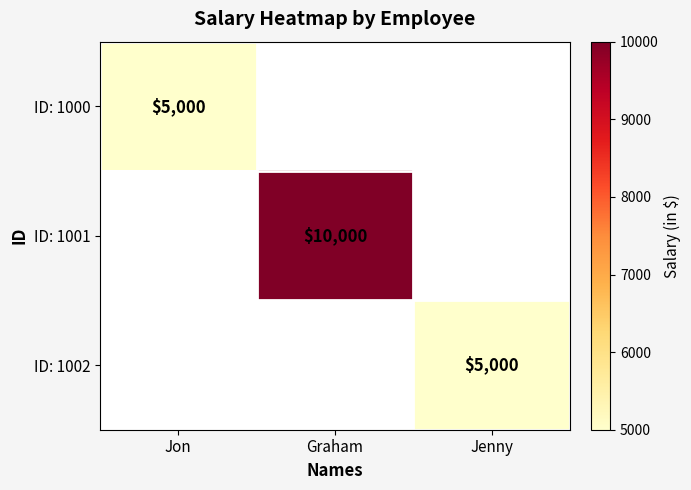

At how many categories does at least one series exceed 6952?

1